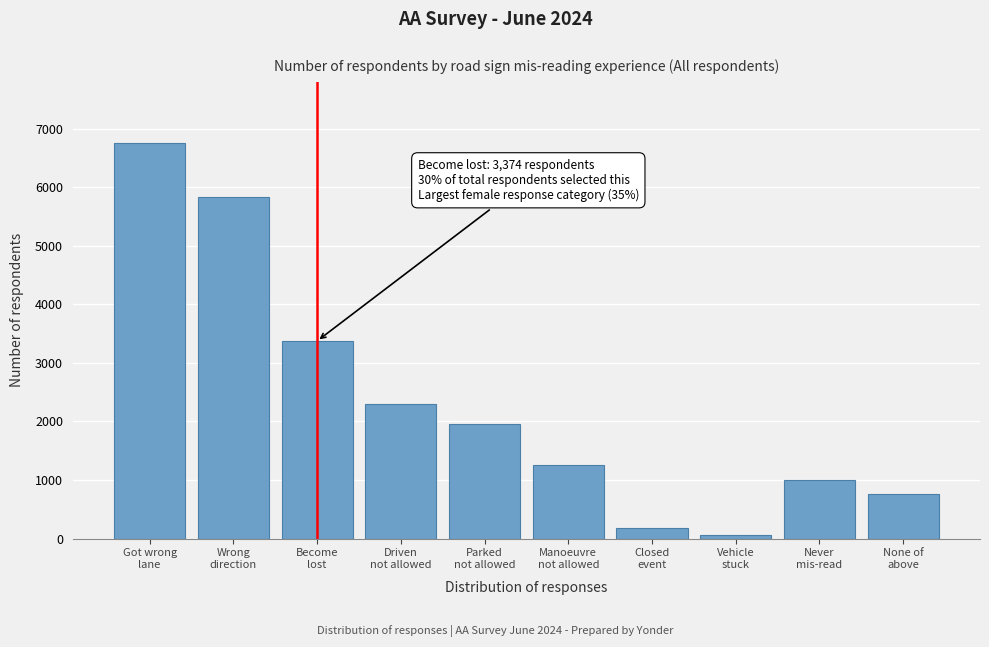

Reading left to right, what are all the values shown in this chart?

6748	5830	3374	2299	1954	1261	179	59	995	760